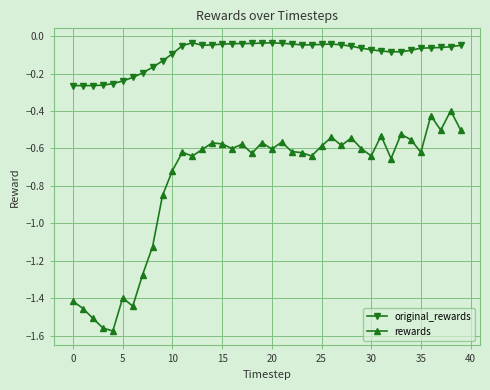

What is the difference between the maximum and minimum values in the rewards series?

1.2